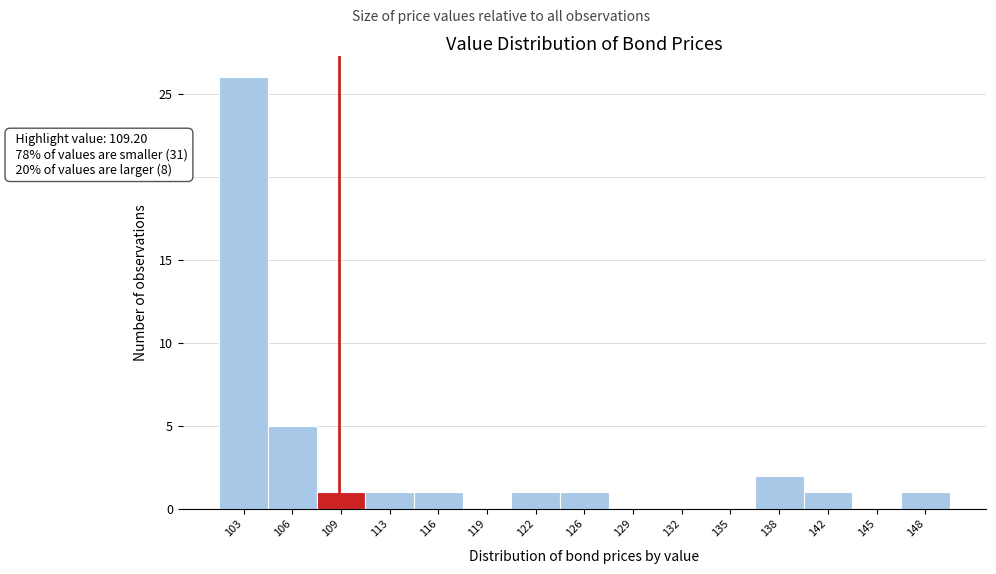

Which range on the x-axis has the tallest bar?

101.5 to 104.5